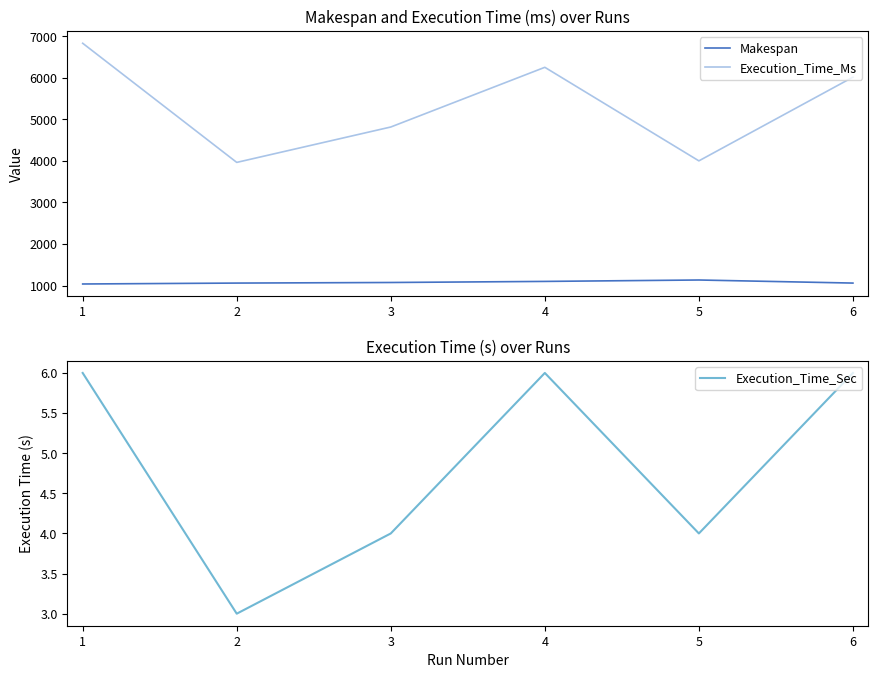

Reading left to right, list all the values displayed in this chart.

Makespan: 1=1037	2=1059	3=1073	4=1099	5=1133	6=1059
Execution_Time_Ms: 1=6832	2=3964	3=4816	4=6253	5=4001	6=6016
Execution_Time_Sec: 1=6	2=3	3=4	4=6	5=4	6=6